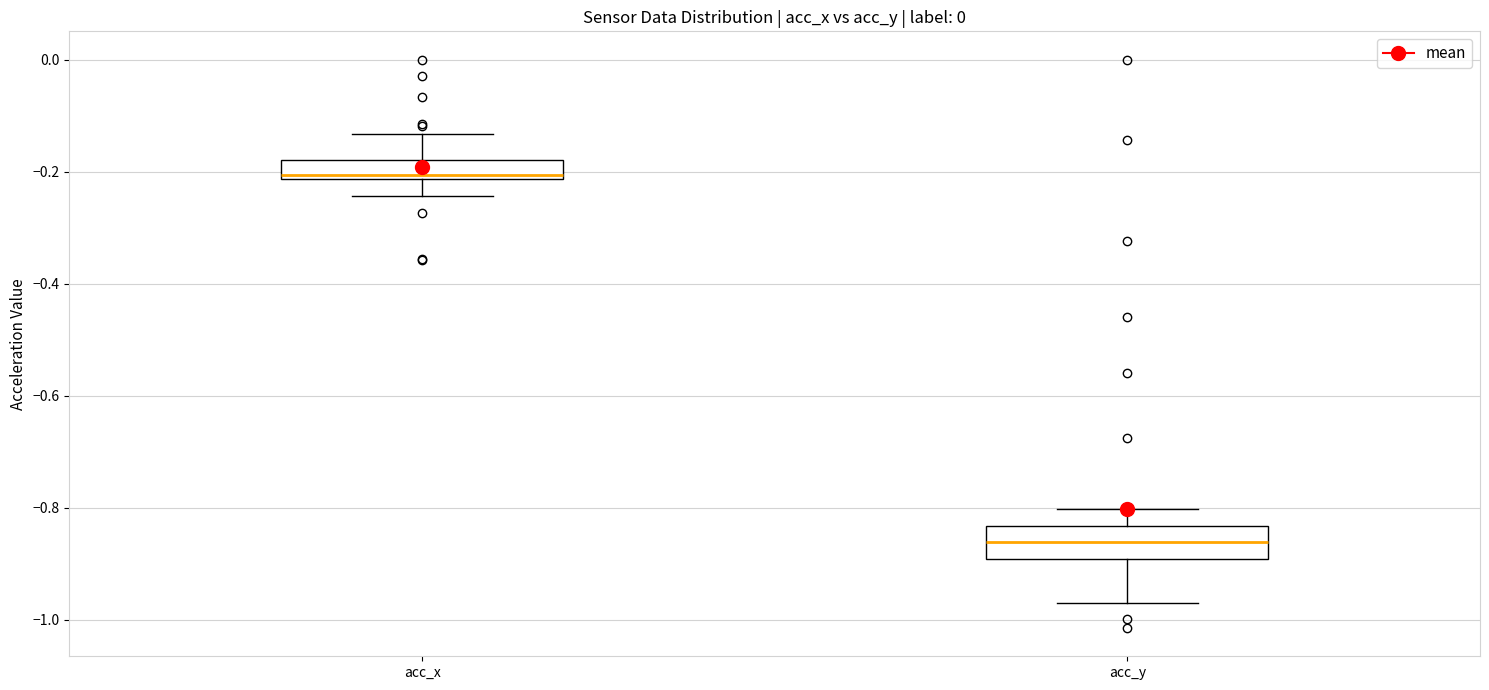

Which box has the highest median line?

acc_x